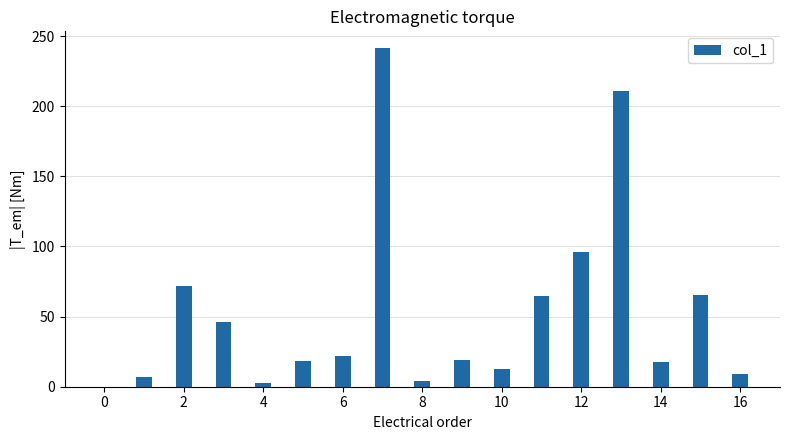

What is the maximum value shown in the chart?

241.3